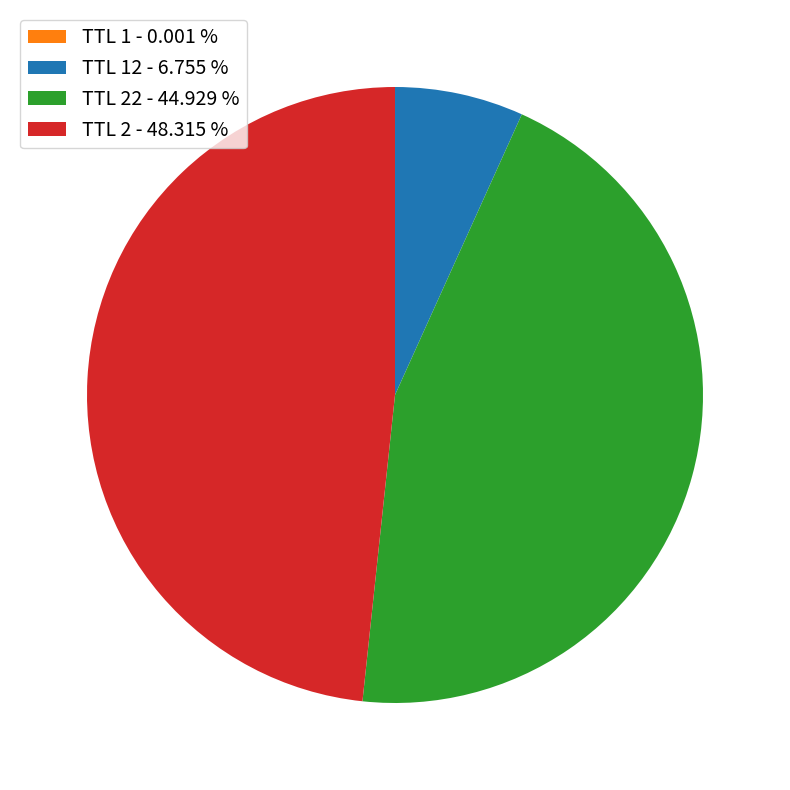

Is the sum of TTL 2 - 48.315 % and TTL 22 - 44.929 % greater than half?

Yes